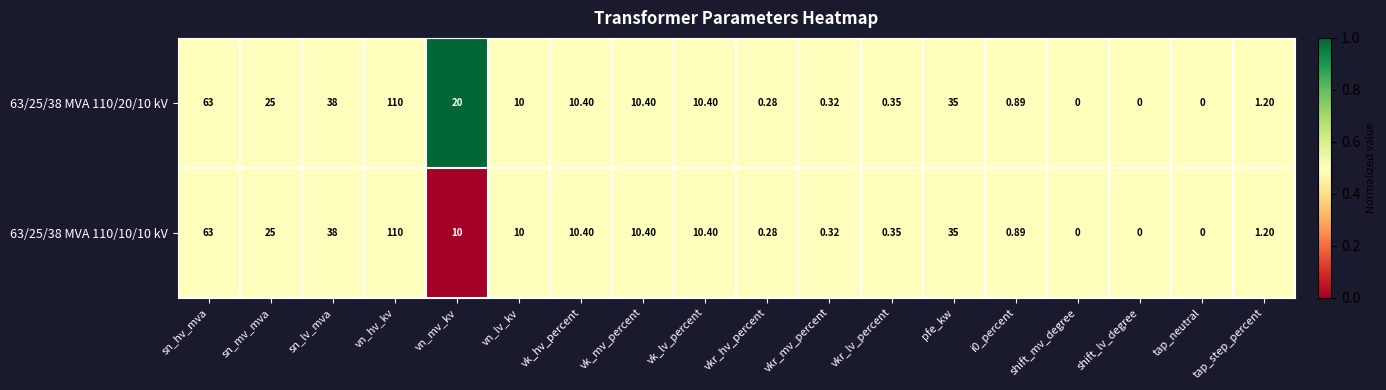

List the series in order of their overall mean, lowest first.

63/25/38 MVA 110/10/10 kV, 63/25/38 MVA 110/20/10 kV